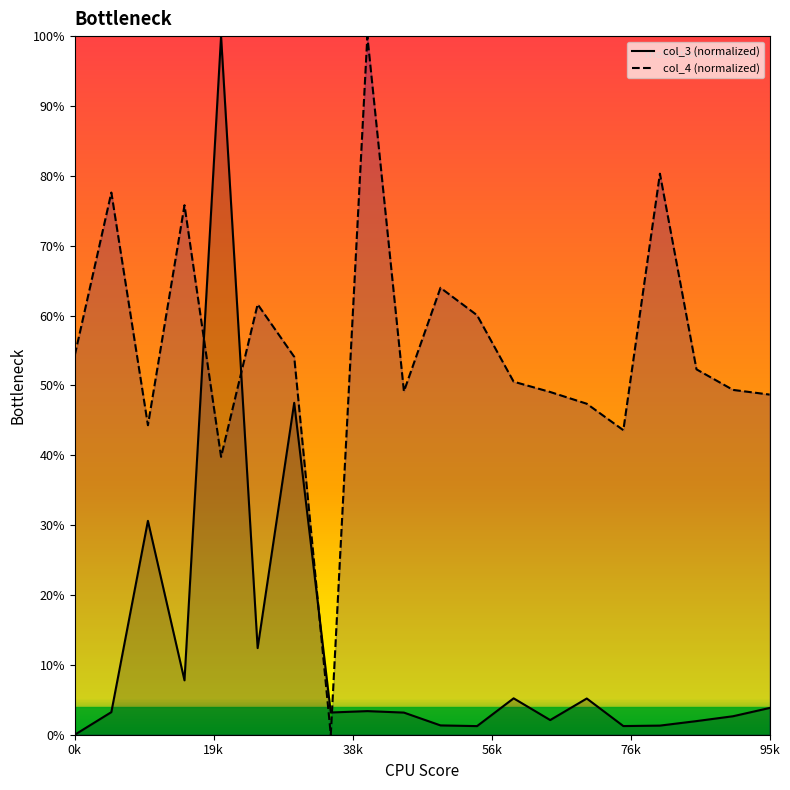

True or false: col_4 (normalized) and col_3 (normalized) cross at least once.

True